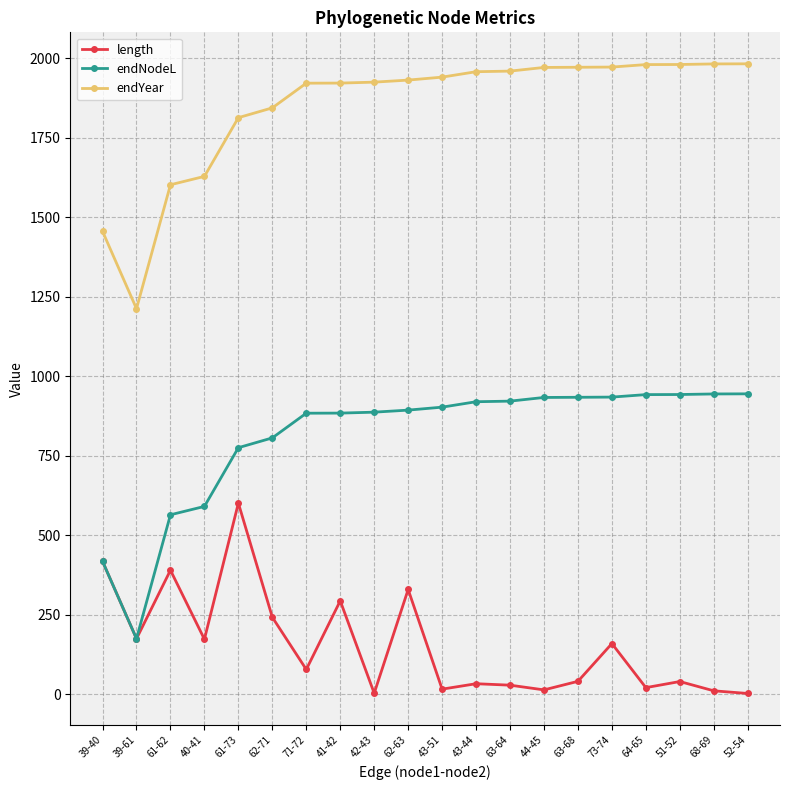

List the series in order of their overall mean, lowest first.

length, endNodeL, endYear